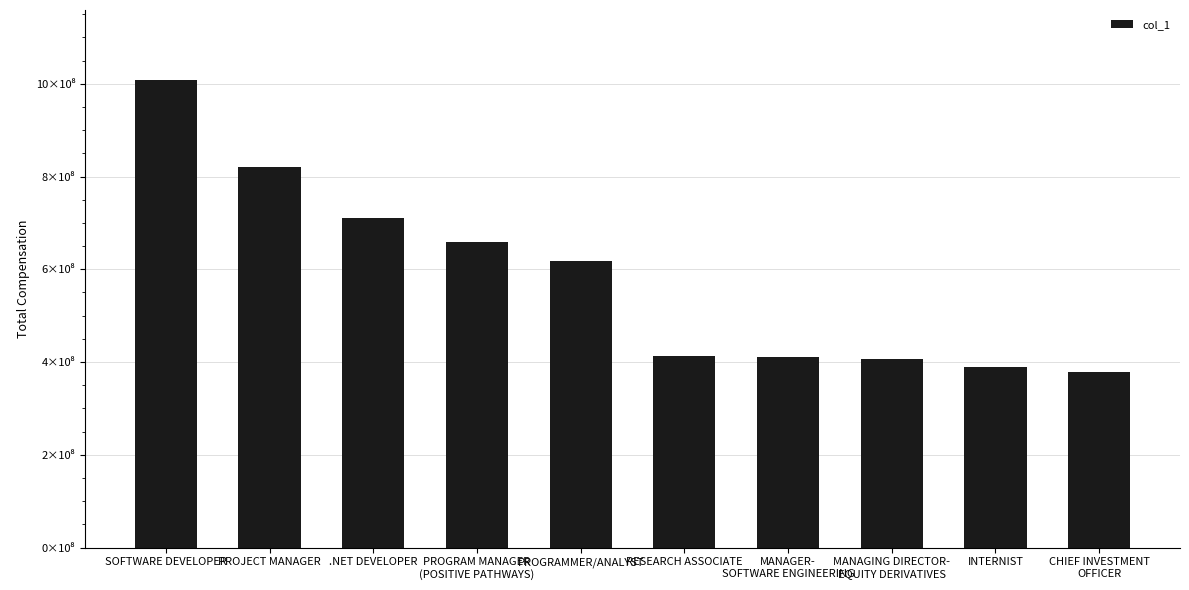

What is the maximum value shown in the chart?

1007814080